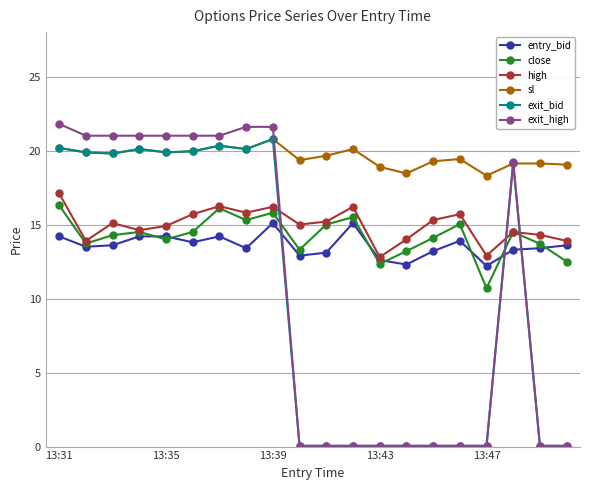

Which series has the largest total across all categories?

sl